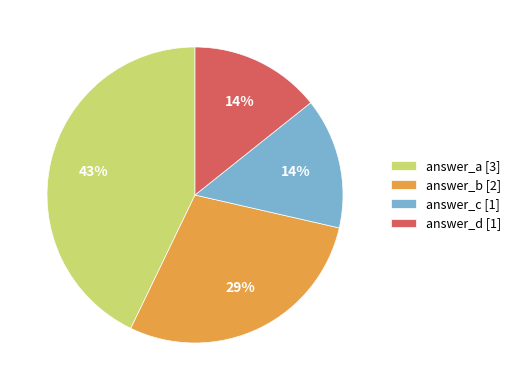

Do answer_b [2] and answer_d [1] together represent more than half of the pie?

No